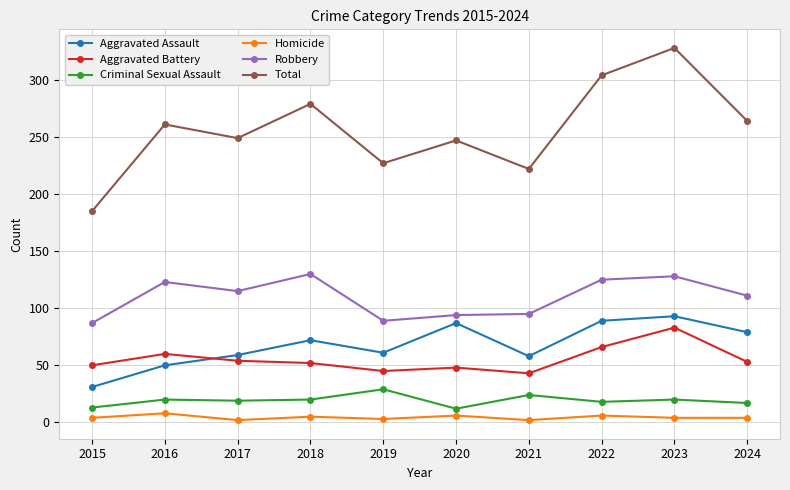

What is the difference between the Criminal Sexual Assault values at 2016 and 2019?

9